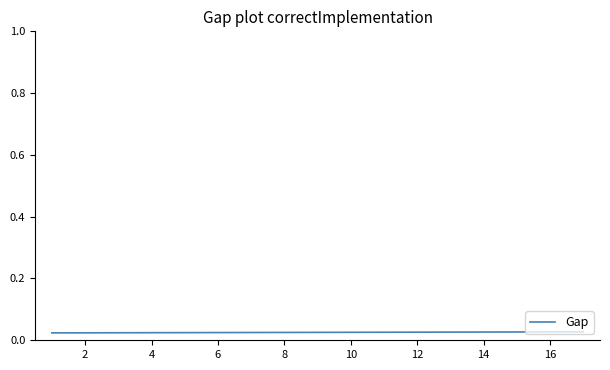

True or false: the data has more than 2 interior local peaks.

False